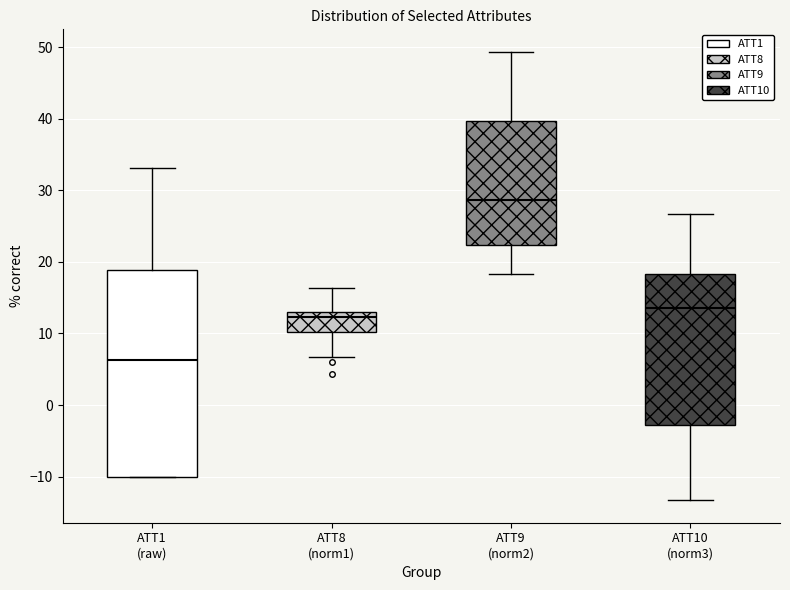

Reading left to right, transcribe this box plot: for each box, give where its median line is, the range the box spans, and where its two whiskers end, as read against the y-axis. The values are not printed on the chart, so give them approximately, as read against the axis.

ATT1 (raw): median 6, box -10 to 19, whiskers -10 to 33
ATT8 (norm1): median 12, box 10 to 13, whiskers 7 to 16
ATT9 (norm2): median 29, box 22 to 40, whiskers 18 to 49
ATT10 (norm3): median 14, box -3 to 18, whiskers -13 to 27